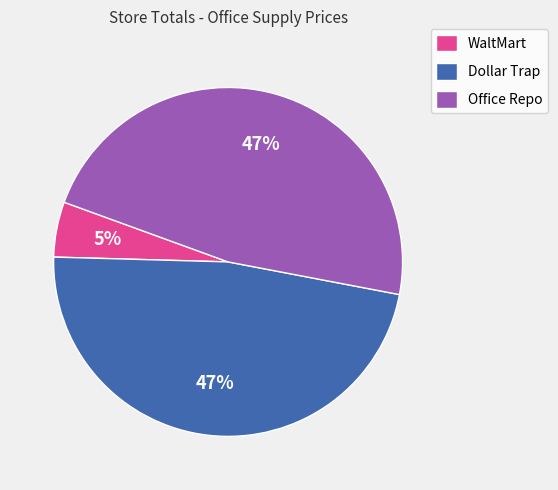

To the nearest percent, what is the difference between the WaltMart and Office Repo slice percentages?

42%